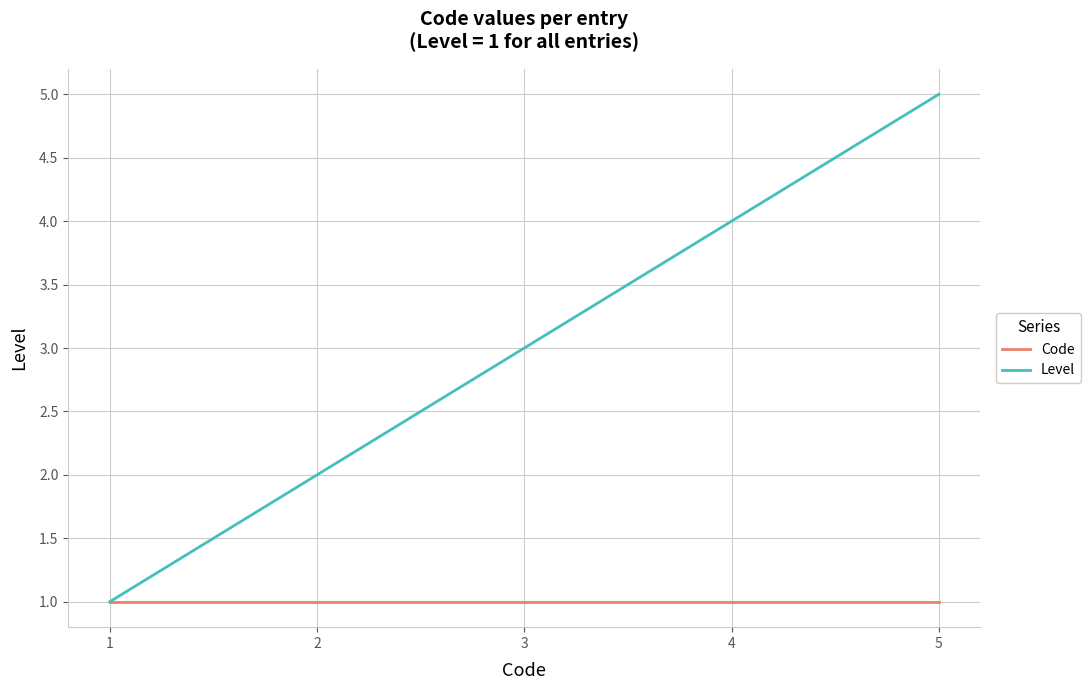

Which series has the widest spread of values?

Level